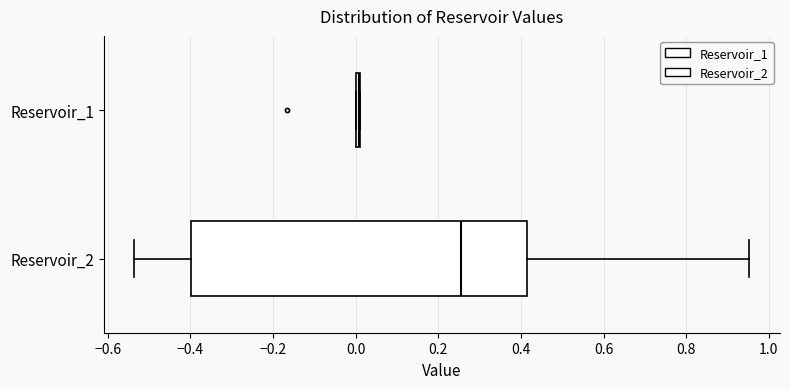

Reading bottom to top, read every box against the x-axis: the position of its median line, the range the box covers, and the ends of its whiskers. The values are not printed on the chart, so give them approximately, as read against the axis.

Reservoir_2: median 0.26, box -0.40 to 0.42, whiskers -0.54 to 0.96
Reservoir_1: box collapsed to a line at 0.00, whiskers 0.00 to 0.02